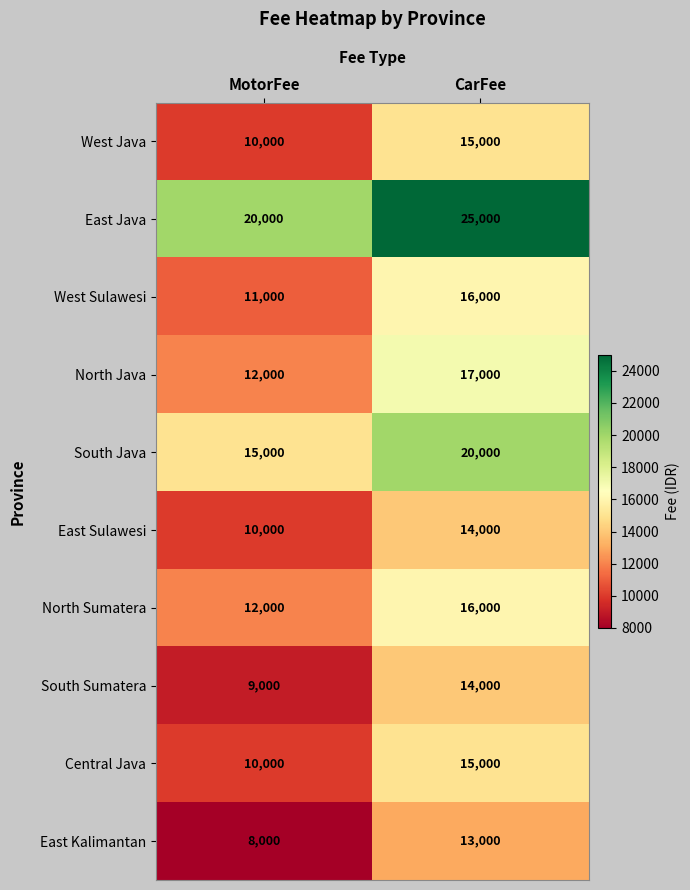

Reading left to right, transcribe all the data shown in this chart.

West Java: MotorFee=10000	CarFee=15000
East Java: MotorFee=20000	CarFee=25000
West Sulawesi: MotorFee=11000	CarFee=16000
North Java: MotorFee=12000	CarFee=17000
South Java: MotorFee=15000	CarFee=20000
East Sulawesi: MotorFee=10000	CarFee=14000
North Sumatera: MotorFee=12000	CarFee=16000
South Sumatera: MotorFee=9000	CarFee=14000
Central Java: MotorFee=10000	CarFee=15000
East Kalimantan: MotorFee=8000	CarFee=13000